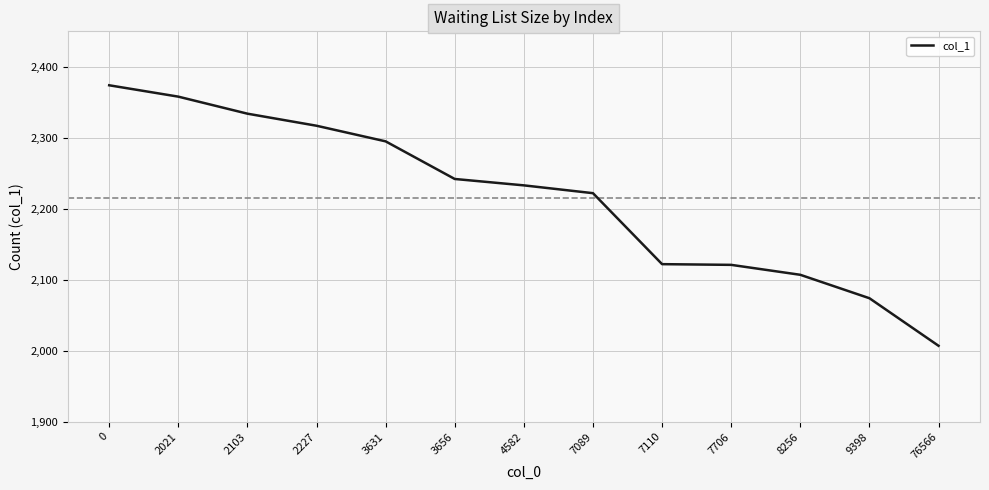

The value at 3656 is 1357. True or false?

False